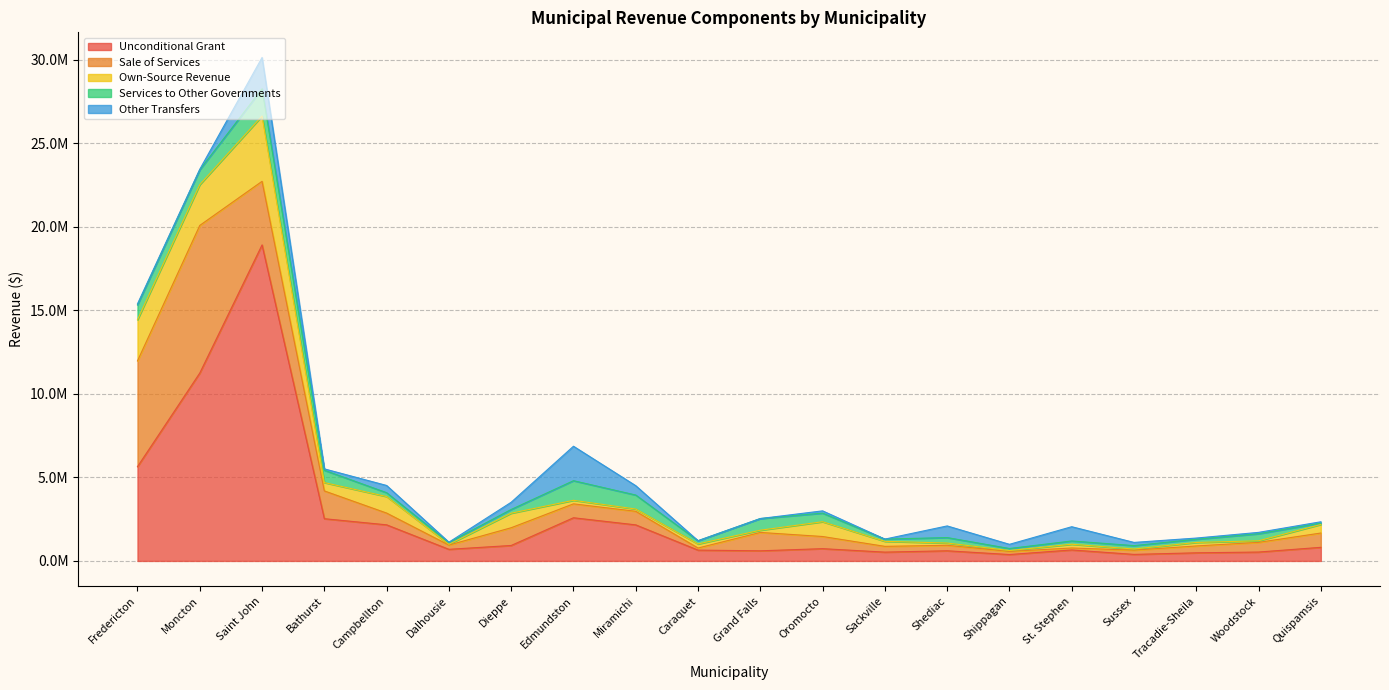

Reading left to right, what are all the values shown in this chart?

Unconditional Grant: Fredericton=5643032	Moncton=11247642	Saint John=18918728	Bathurst=2528569	Campbellton=2161579	Dalhousie=695531	Dieppe=925642	Edmundston=2584913	Miramichi=2159312	Caraquet=647650	Grand Falls=606109	Oromocto=734626	Sackville=527734	Shediac=607866	Shippagan=383388	St. Stephen=657142	Sussex=391588	Tracadie-Sheila=485879	Woodstock=532335	Quispamsis=814852
Sale of Services: Fredericton=6332718	Moncton=8837308	Saint John=3807045	Bathurst=1663622	Campbellton=704075	Dalhousie=254269	Dieppe=1061777	Edmundston=832458	Miramichi=812596	Caraquet=125300	Grand Falls=1100125	Oromocto=727980	Sackville=345000	Shediac=328875	Shippagan=187500	St. Stephen=117769	Sussex=254400	Tracadie-Sheila=411035	Woodstock=578960	Quispamsis=856085
Own-Source Revenue: Fredericton=2462451	Moncton=2442388	Saint John=3910931	Bathurst=498588	Campbellton=988907	Dalhousie=45632	Dieppe=870495	Edmundston=211877	Miramichi=135450	Caraquet=243240	Grand Falls=132700	Oromocto=884235	Sackville=300868	Shediac=134793	Shippagan=53000	St. Stephen=223545	Sussex=67300	Tracadie-Sheila=209011	Woodstock=95100	Quispamsis=513537
Services to Other Governments: Fredericton=890779	Moncton=887905	Saint John=1629248	Bathurst=738270	Campbellton=230886	Dalhousie=107594	Dieppe=223677	Edmundston=1175146	Miramichi=838015	Caraquet=194266	Grand Falls=698425	Oromocto=515000	Sackville=133369	Shediac=327546	Shippagan=120425	St. Stephen=196222	Sussex=203886	Tracadie-Sheila=191820	Woodstock=421924	Quispamsis=79350
Other Transfers: Fredericton=60456	Moncton=29858	Saint John=1872254	Bathurst=82576	Campbellton=433022	Dalhousie=18986	Dieppe=431575	Edmundston=2062651	Miramichi=559496	Caraquet=284	Grand Falls=798	Oromocto=136301	Sackville=166	Shediac=697025	Shippagan=250739	St. Stephen=854346	Sussex=191729	Tracadie-Sheila=71937	Woodstock=81621	Quispamsis=80723